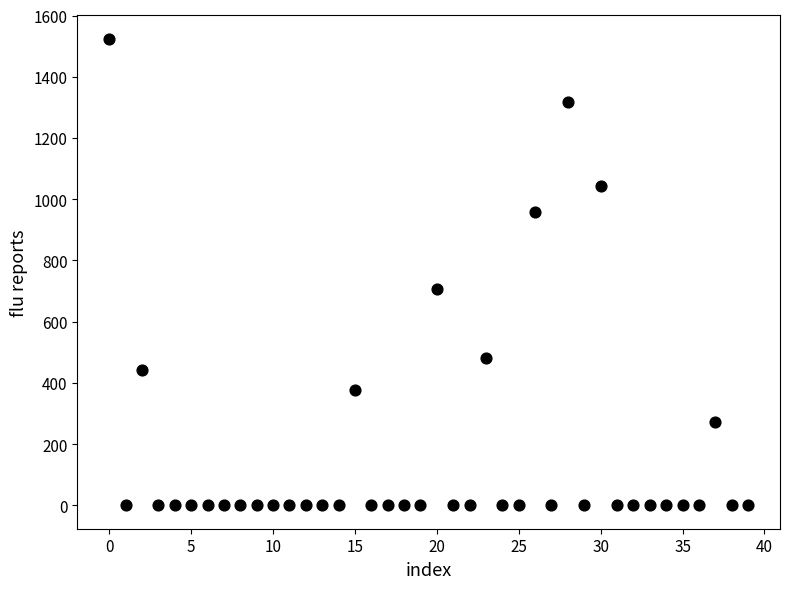

What is the range of Y values (max minus min)?

1524.2